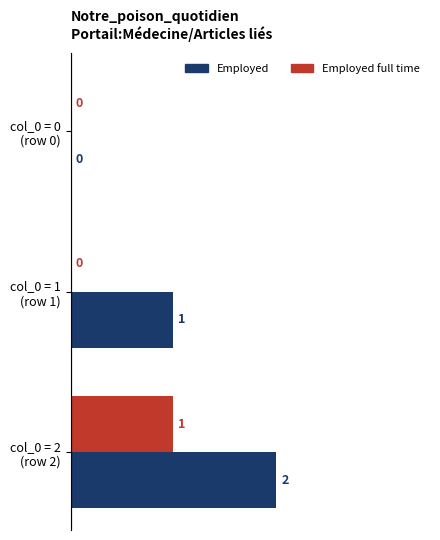

Which series has the largest total across all categories?

Employed